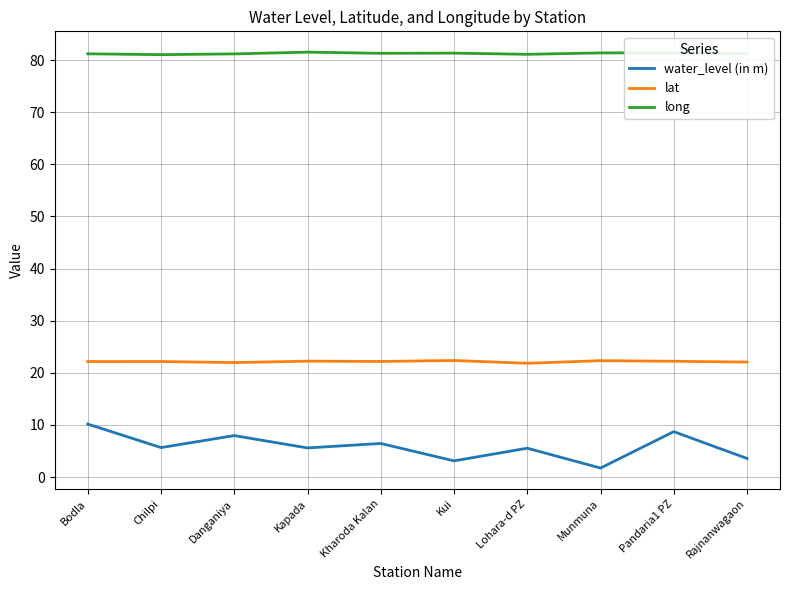

What is the lowest value of the long series?

81.1